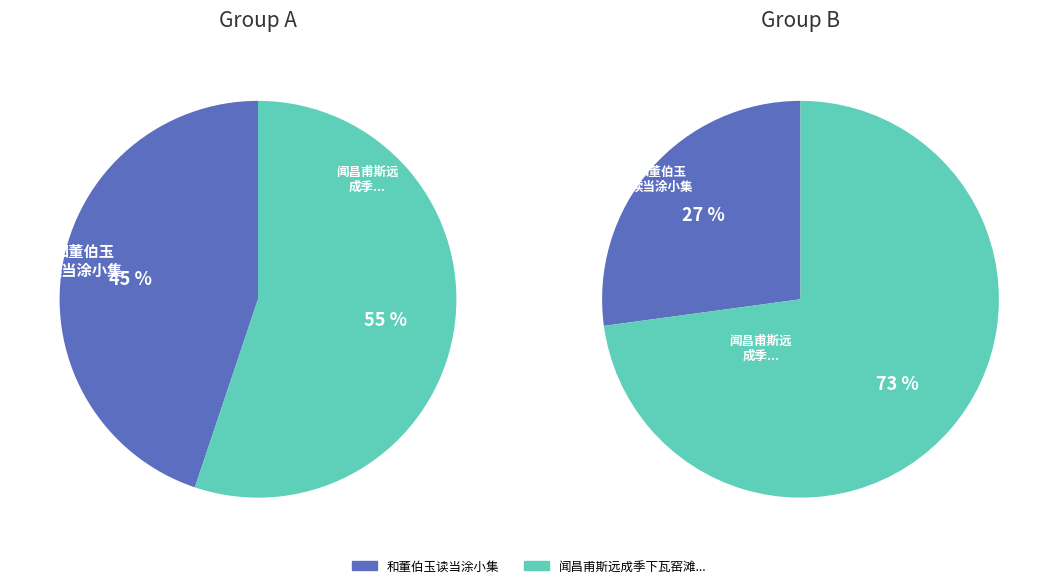

How many segments does this pie chart have?

4